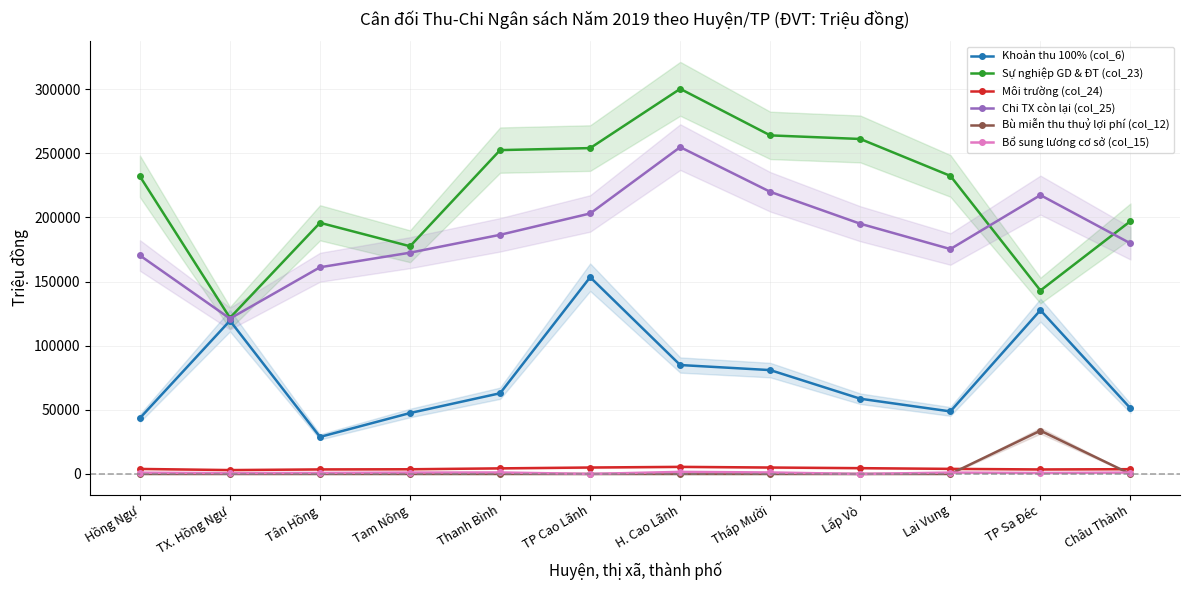

What is the difference between the second highest and minimum values in the Chi TX còn lại (col_25) series?

98774